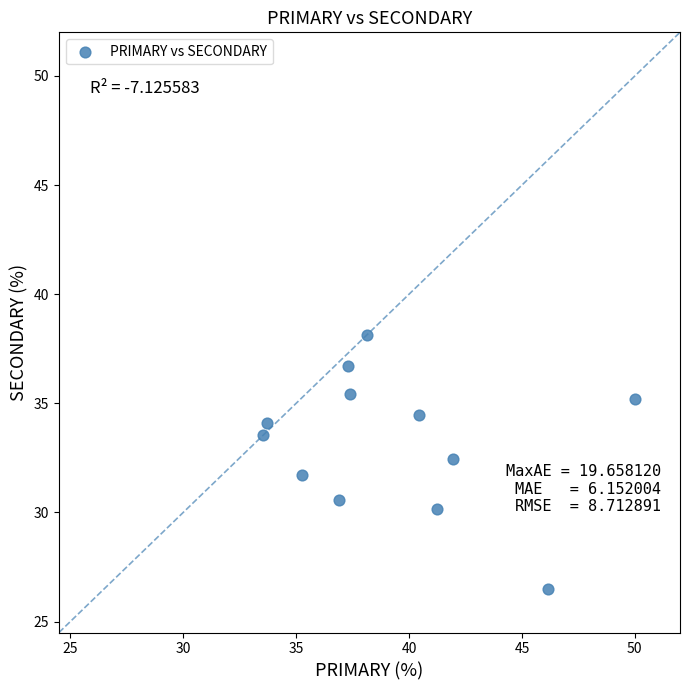

What is the range of Y values (max minus min)?

11.6